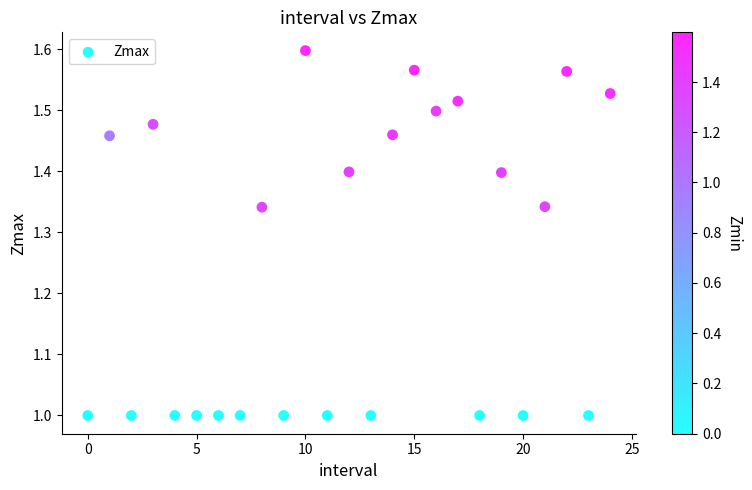

What is the range of Y values (max minus min)?

0.6